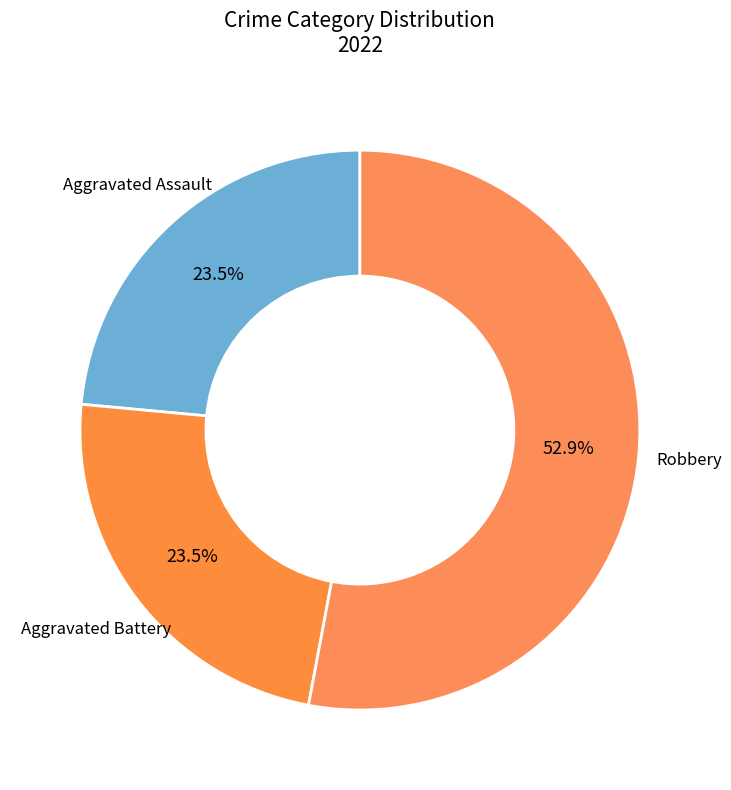

How many slices are in this pie chart?

3